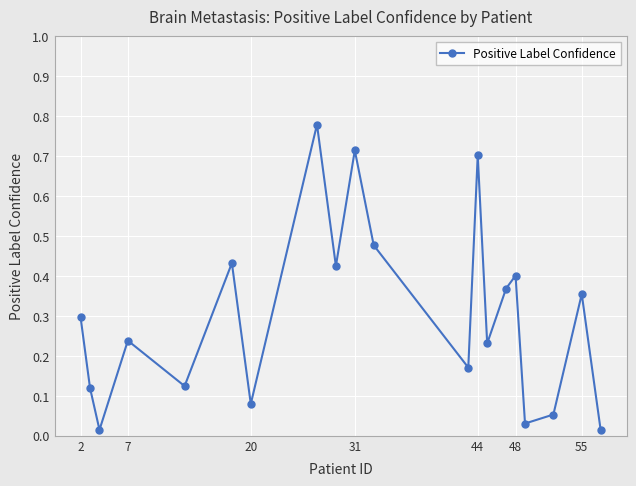

How many points are lower than both their immediate neighbors (excluding endpoints)?

7